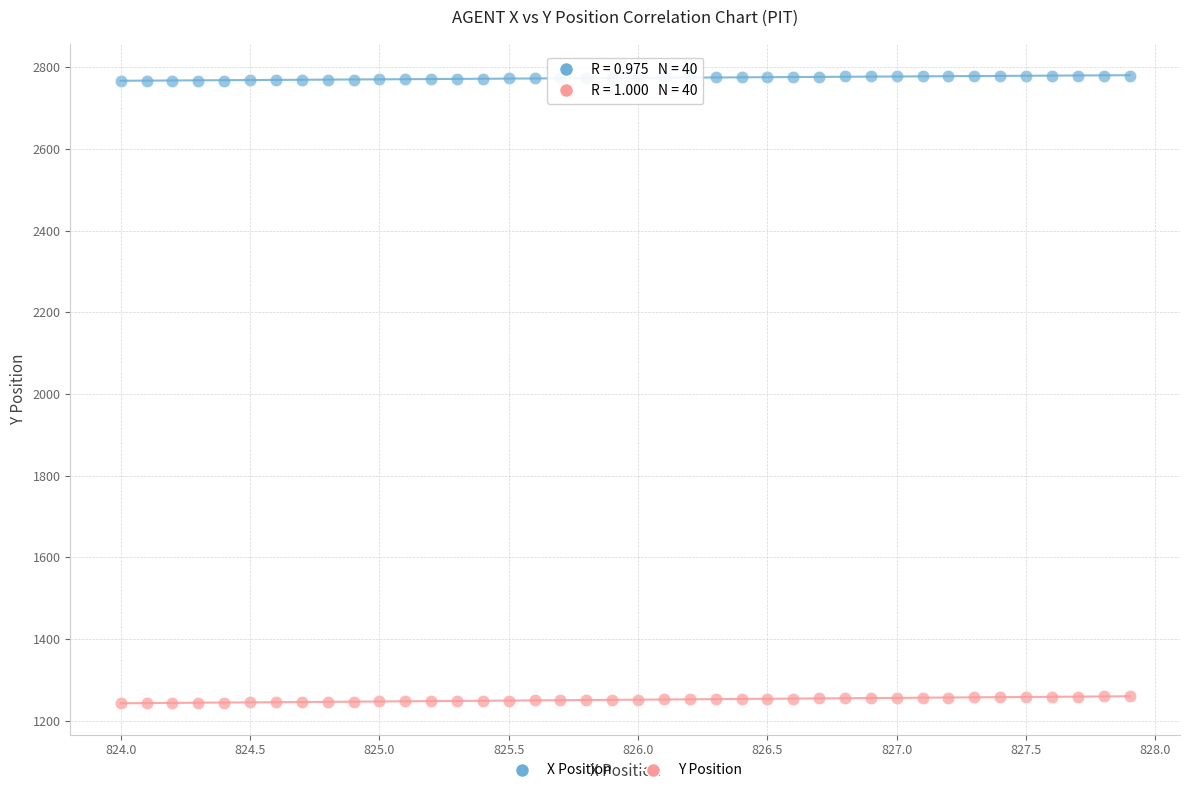

Which series reaches the minimum Y coordinate?

Y Position